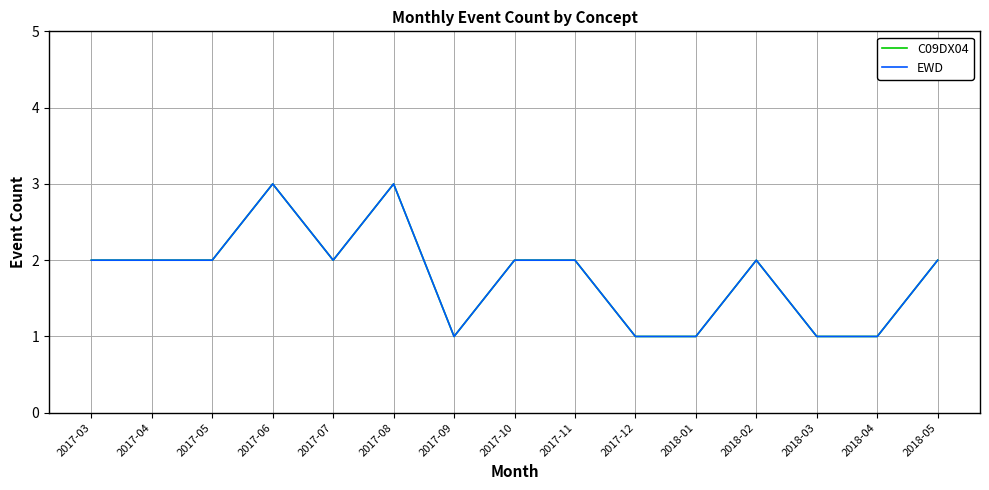

Does the chart display data point markers on the line(s)?

No